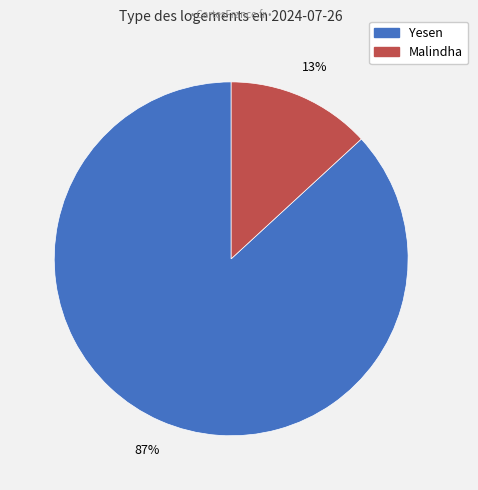

Which has a higher value, Malindha or Yesen?

Yesen